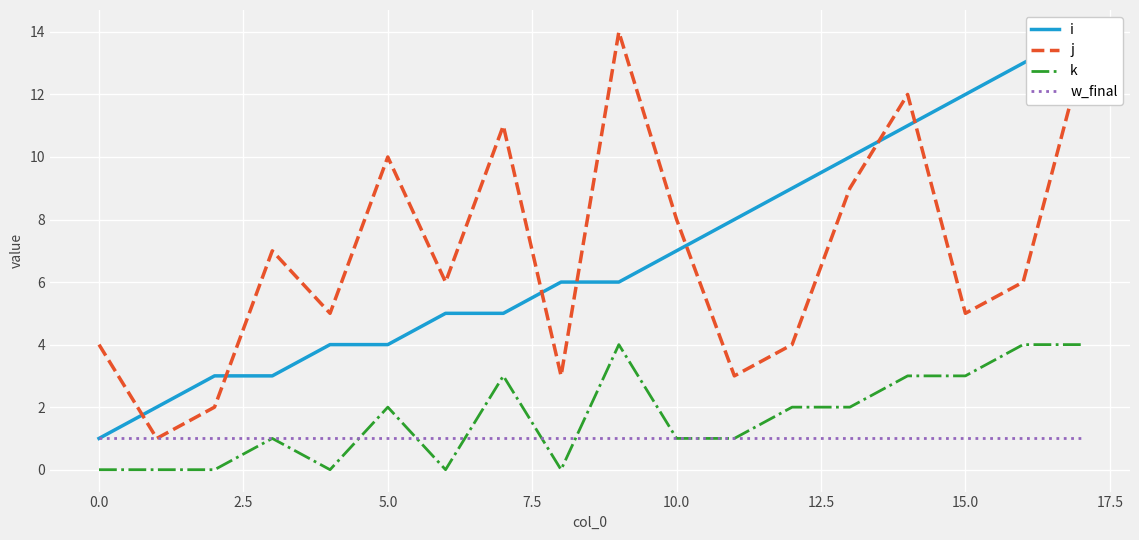

True or false: j and k intersect in this chart.

False